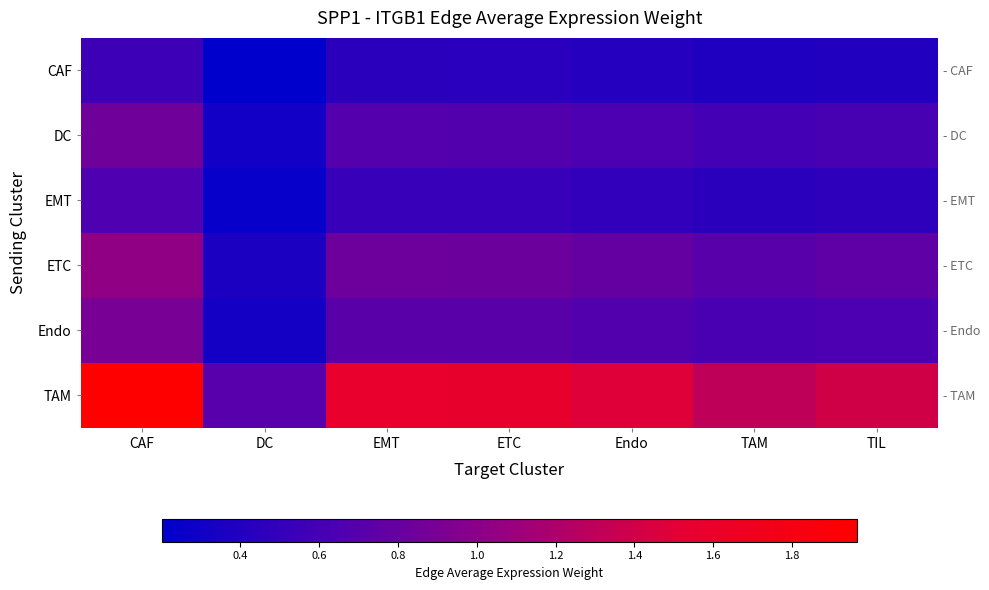

At which category does the chart reach its peak across all series?

CAF